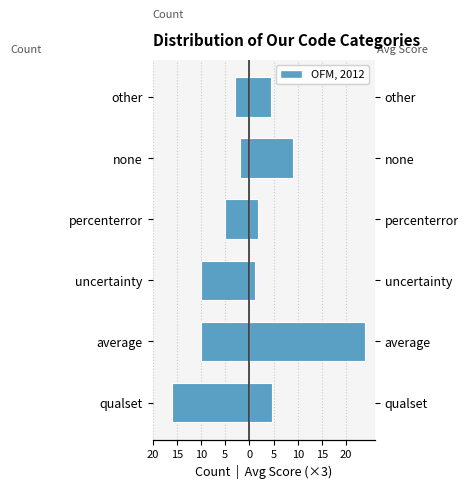

The value of Count at other is -4.8. True or false?

False